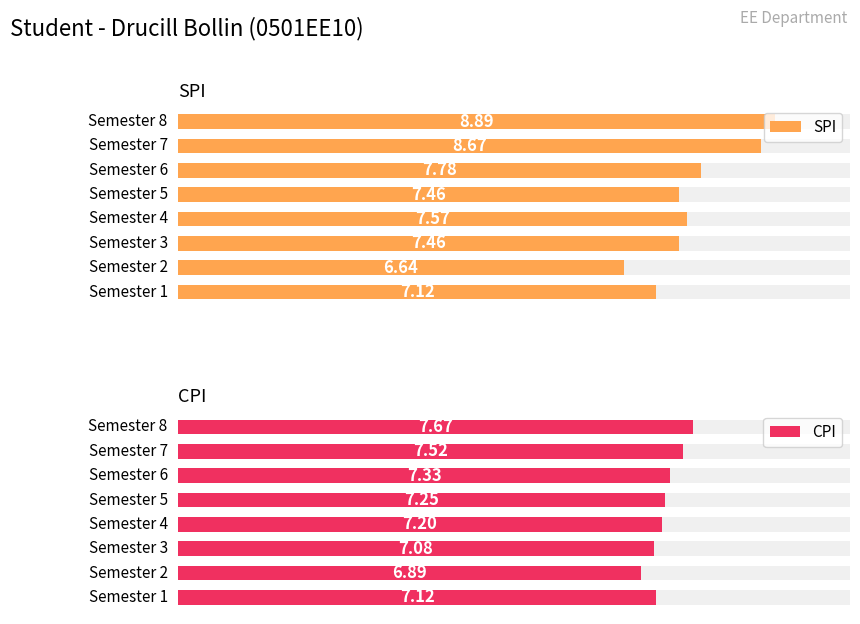

What is the sum of all CPI values?

58.1